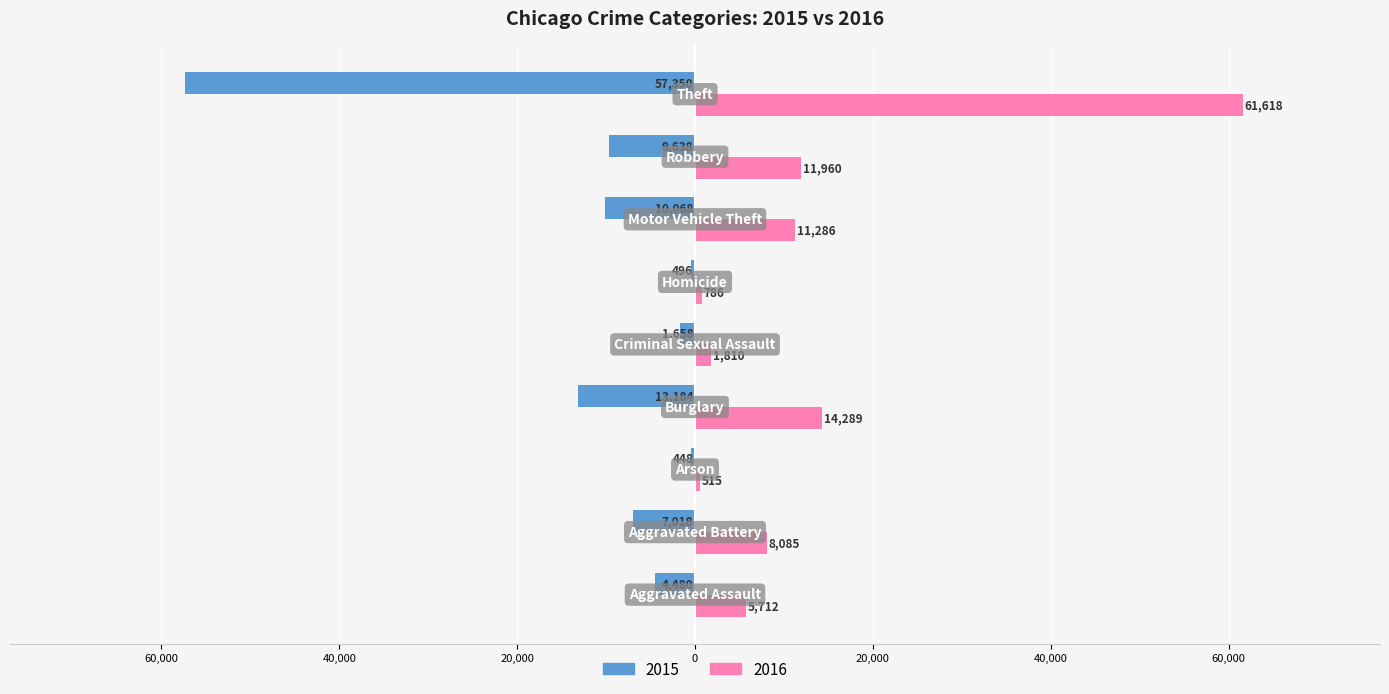

What is the lowest value of the 2015 series?

-57350